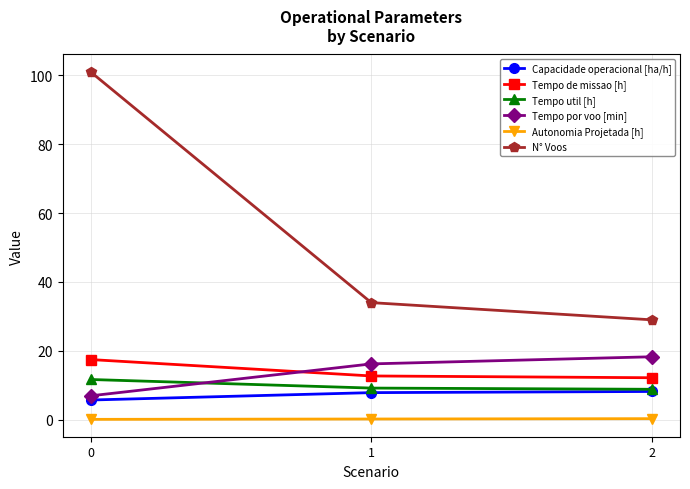

Which series has the largest total across all categories?

N° Voos